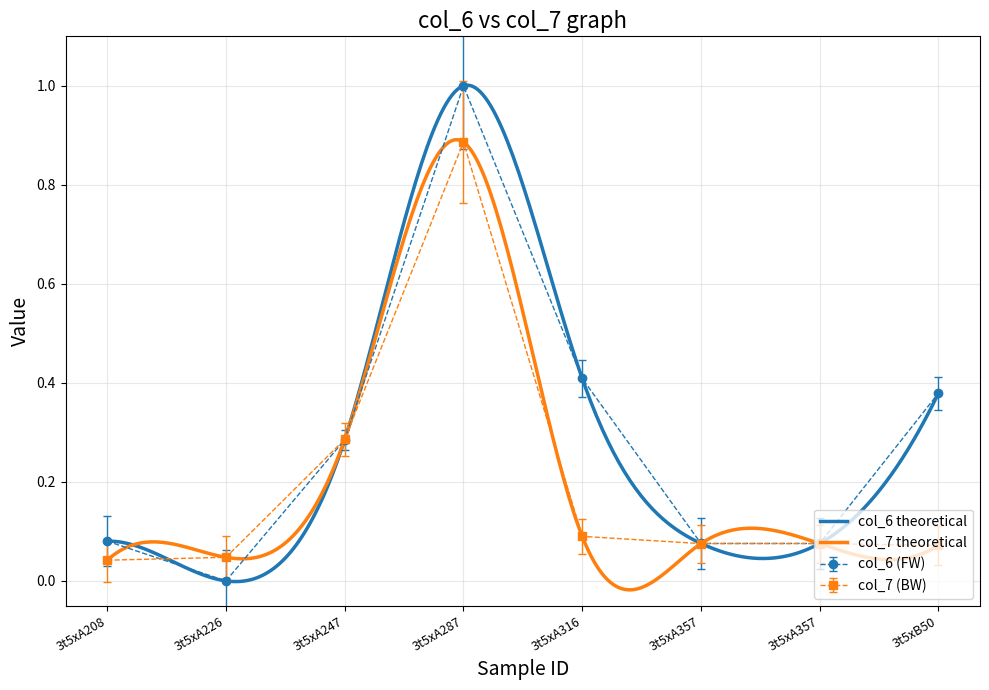

Between which two adjacent categories do col_6 and col_7 first intersect?

3t5xA208 and 3t5xA226